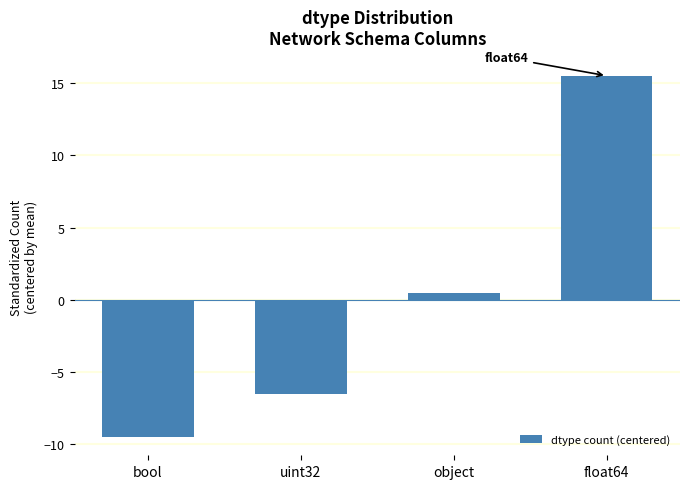

The value at float64 is 15.5. True or false?

True